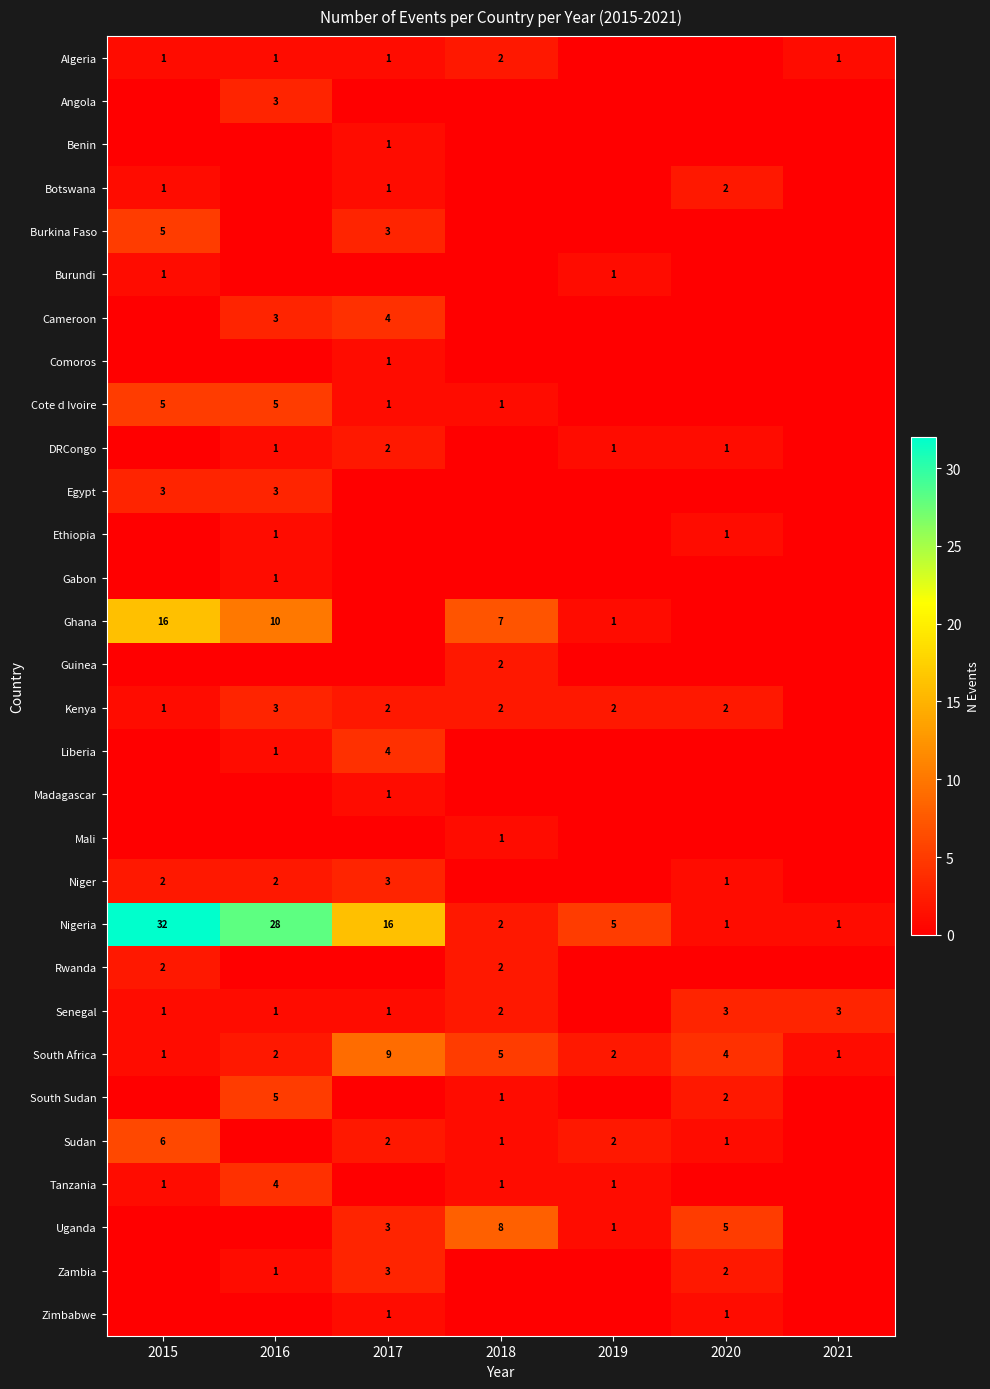

What is the difference between the highest and lowest values at 2018?

8